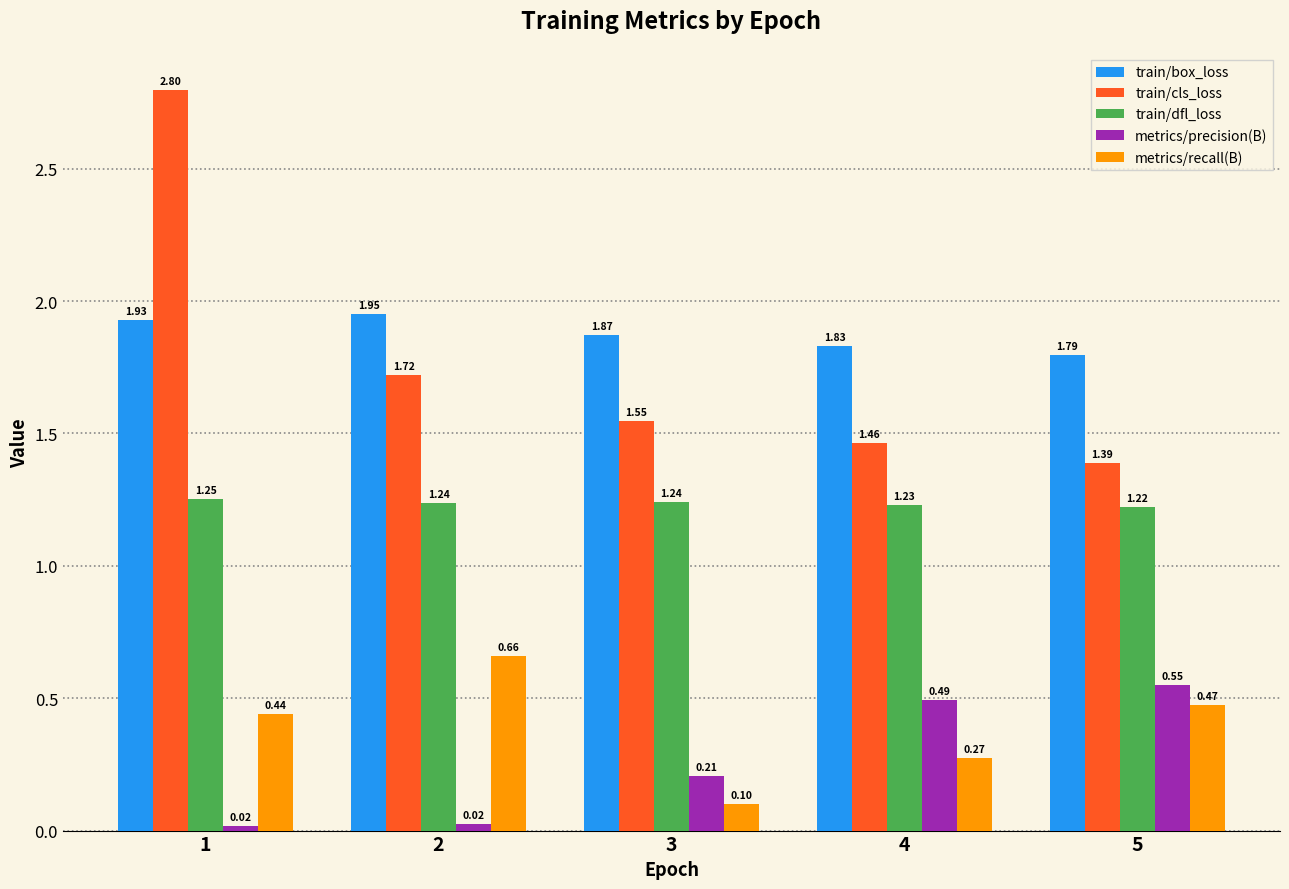

Is the value of train/cls_loss at 1 greater than the value of train/box_loss at 3?

Yes